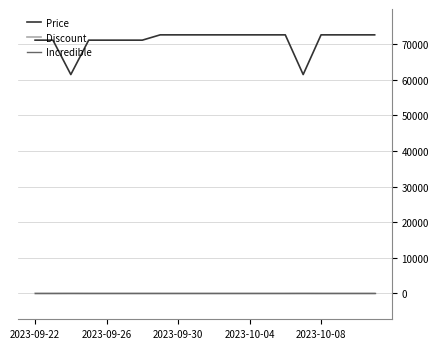

What is the average value of the Price series?

71088